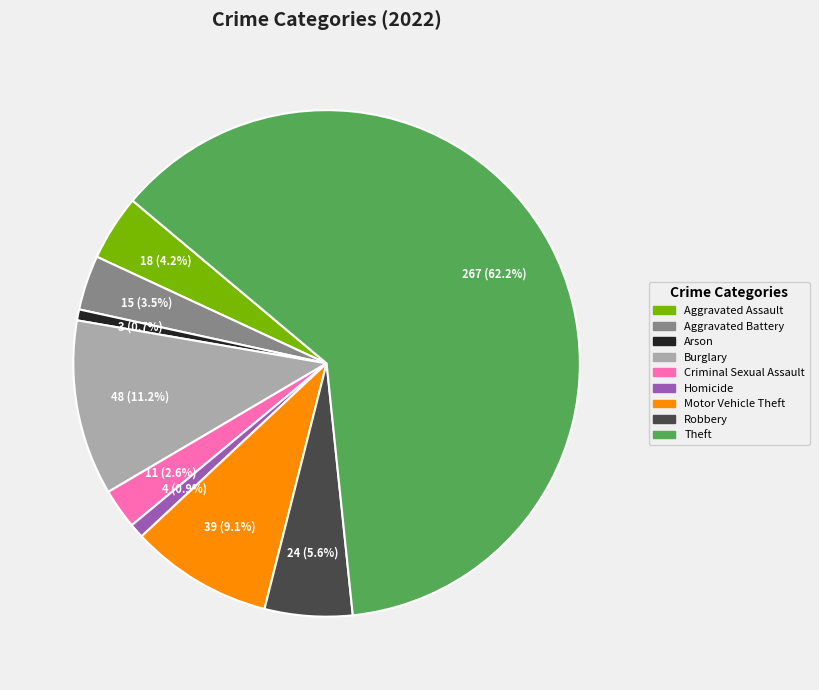

What percentage is the Aggravated Assault slice, to the nearest percent?

4%